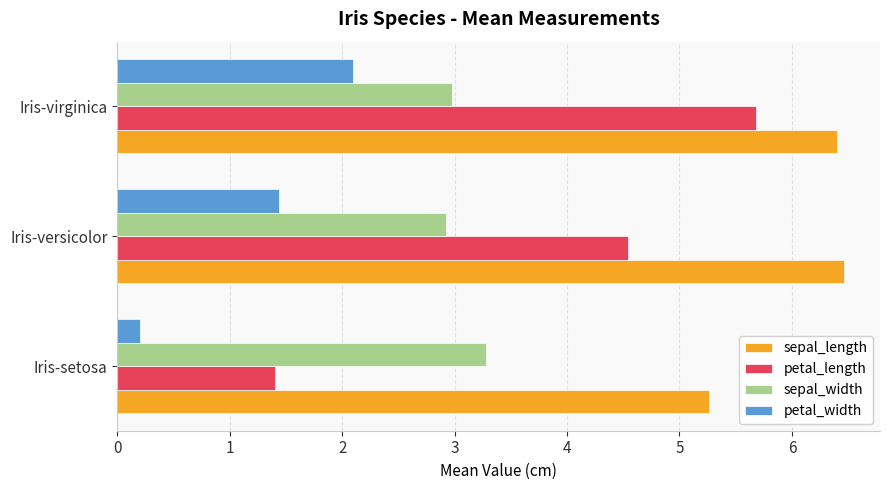

Rank the series by their maximum value, from highest to lowest.

sepal_length, petal_length, sepal_width, petal_width